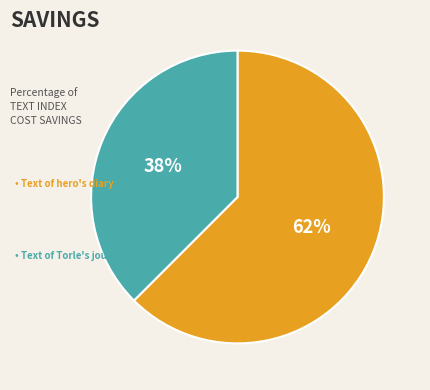

Is there any slice that represents more than half of the pie?

Yes